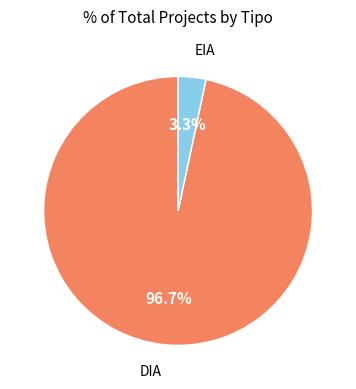

To the nearest percent, what is the difference between the largest and smallest slice percentages?

93%